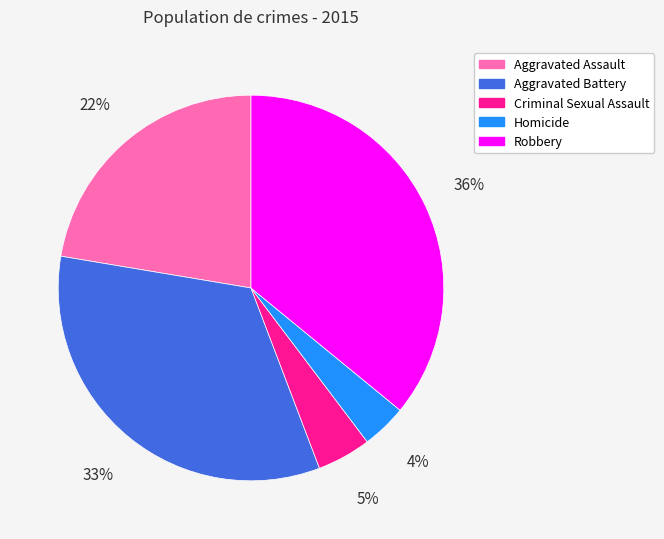

Which slice is the smallest?

Homicide